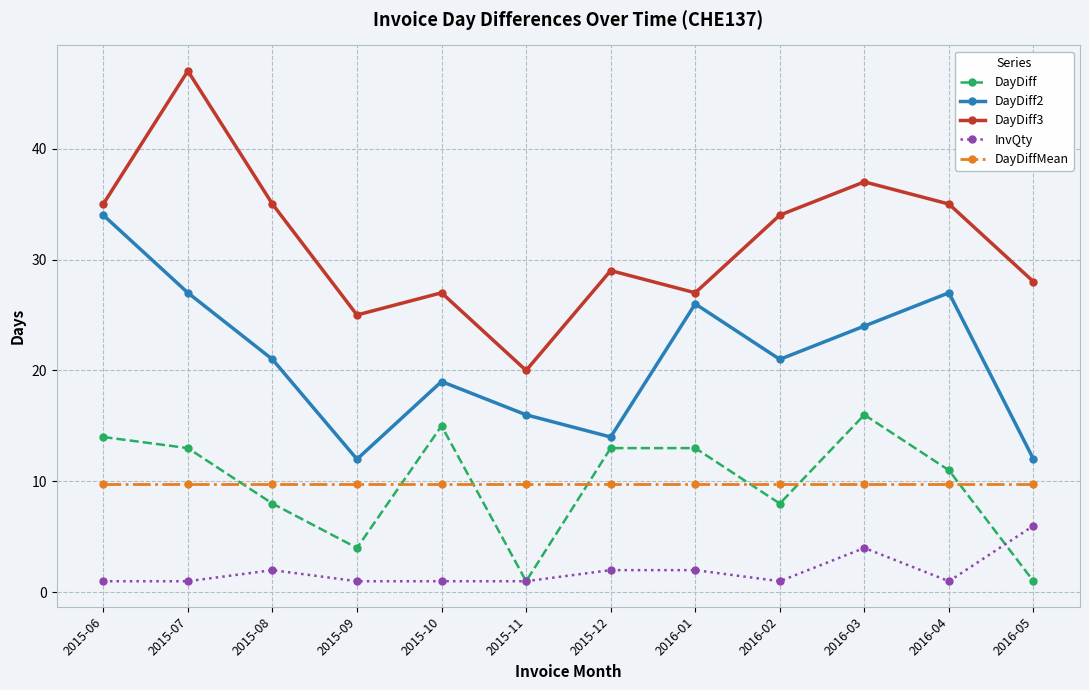

Where is the first local maximum for DayDiff2?

2015-10